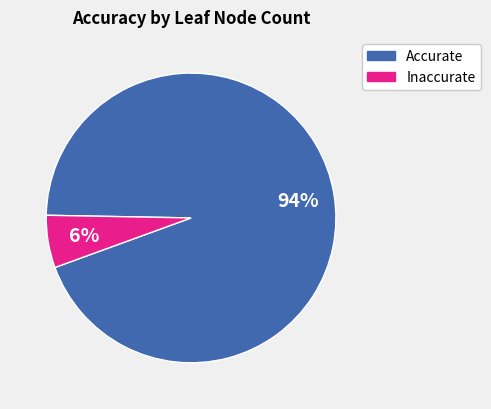

True or false: Accurate accounts for 85% of the total.

False